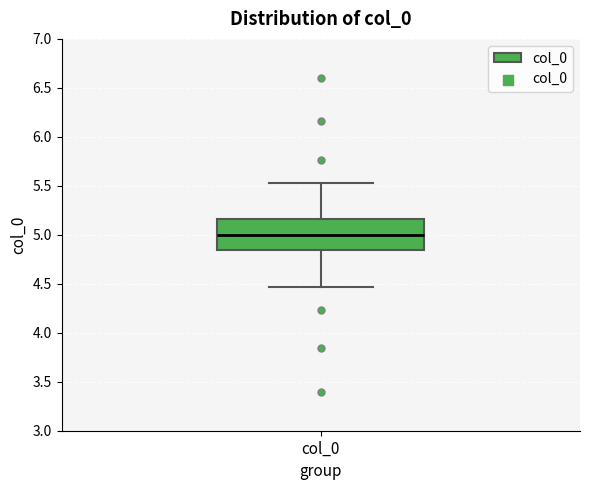

Transcribe this box plot: give where the median line is, the range the box spans, and where the two whiskers end, as read against the y-axis. The values are not printed on the chart, so give them approximately, as read against the axis.

median 5.00, box 4.85 to 5.15, whiskers 4.45 to 5.55